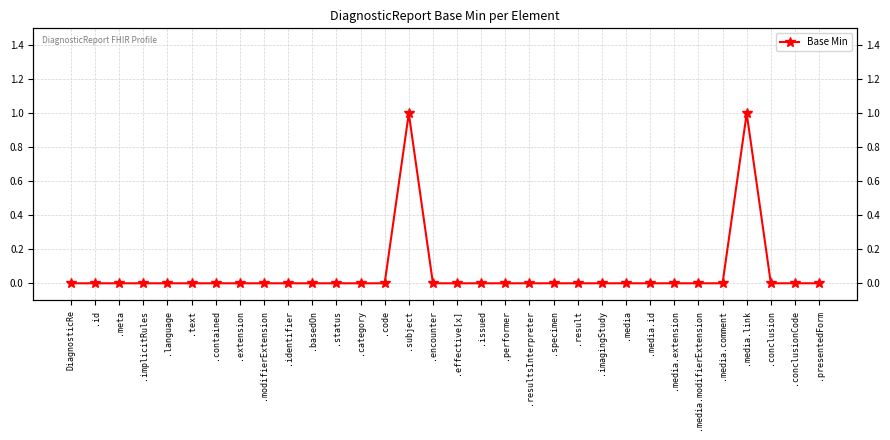

How many lines are shown in the chart?

1